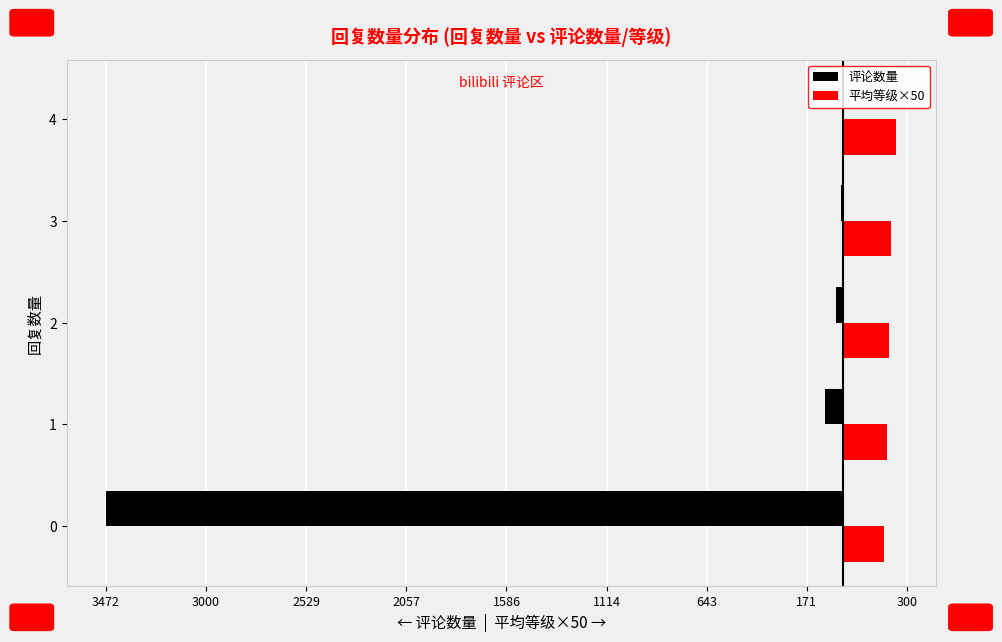

What are all the series names shown in the legend?

评论数量, 平均等级×50